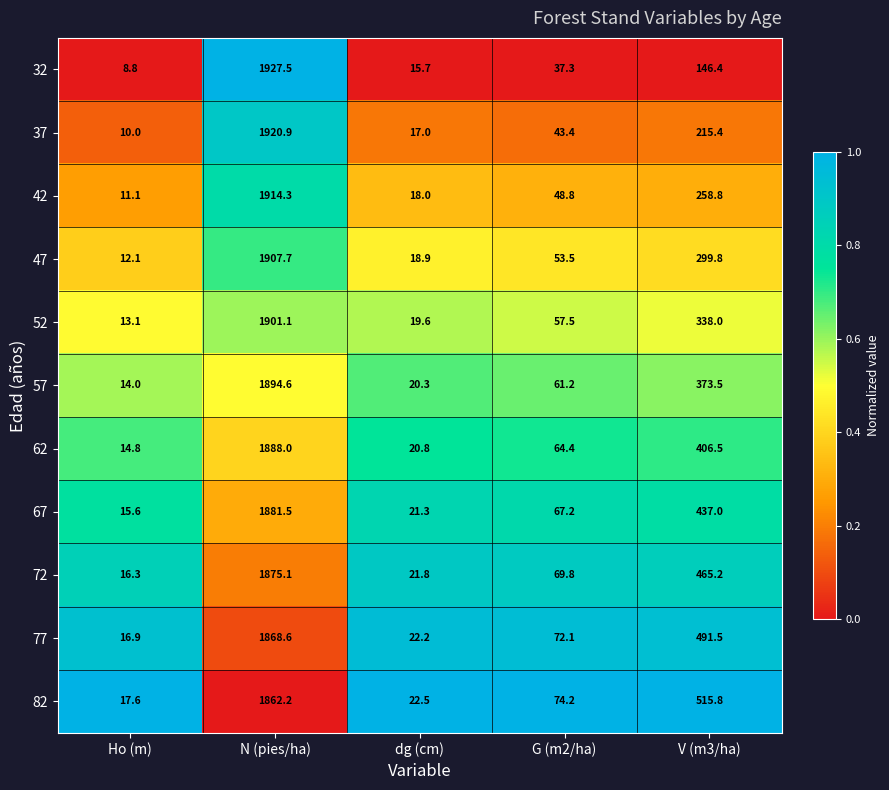

Read the 77 value at Ho (m).

16.9